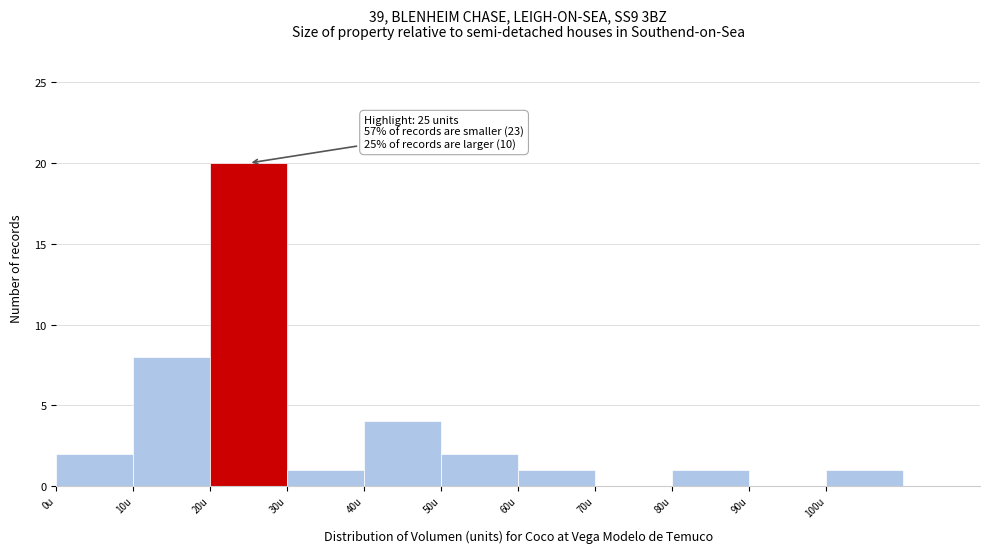

Which range on the x-axis has the tallest bar?

20 to 30